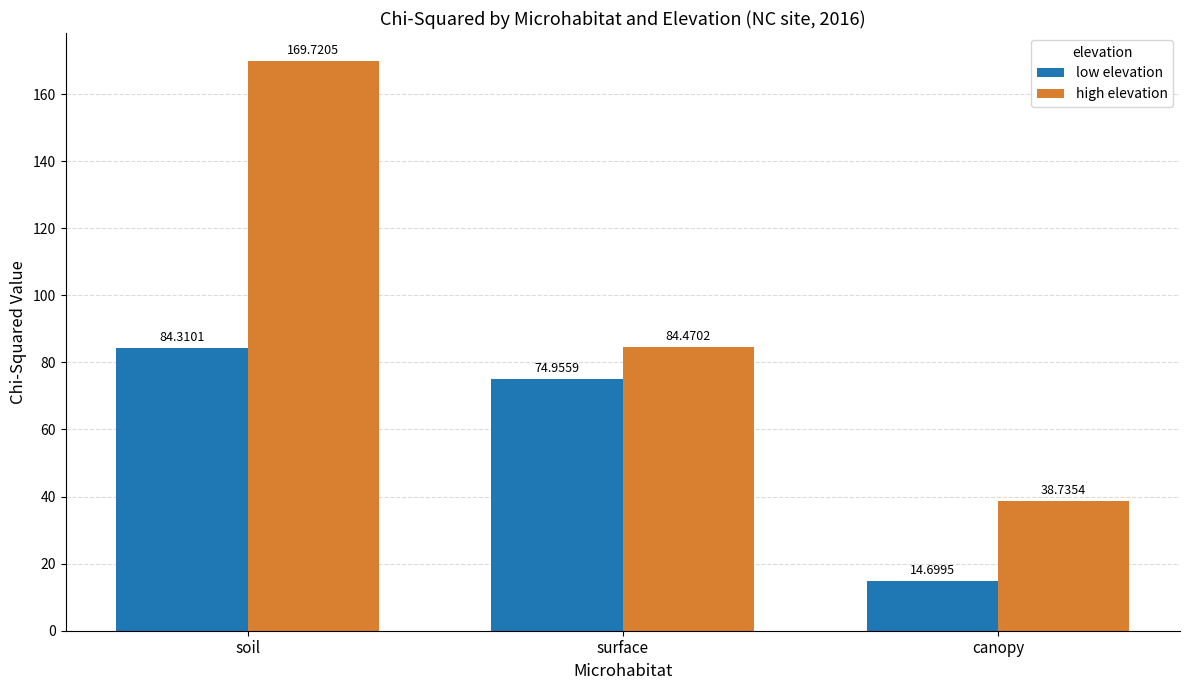

Rank the series by their average value, from lowest to highest.

low elevation, high elevation